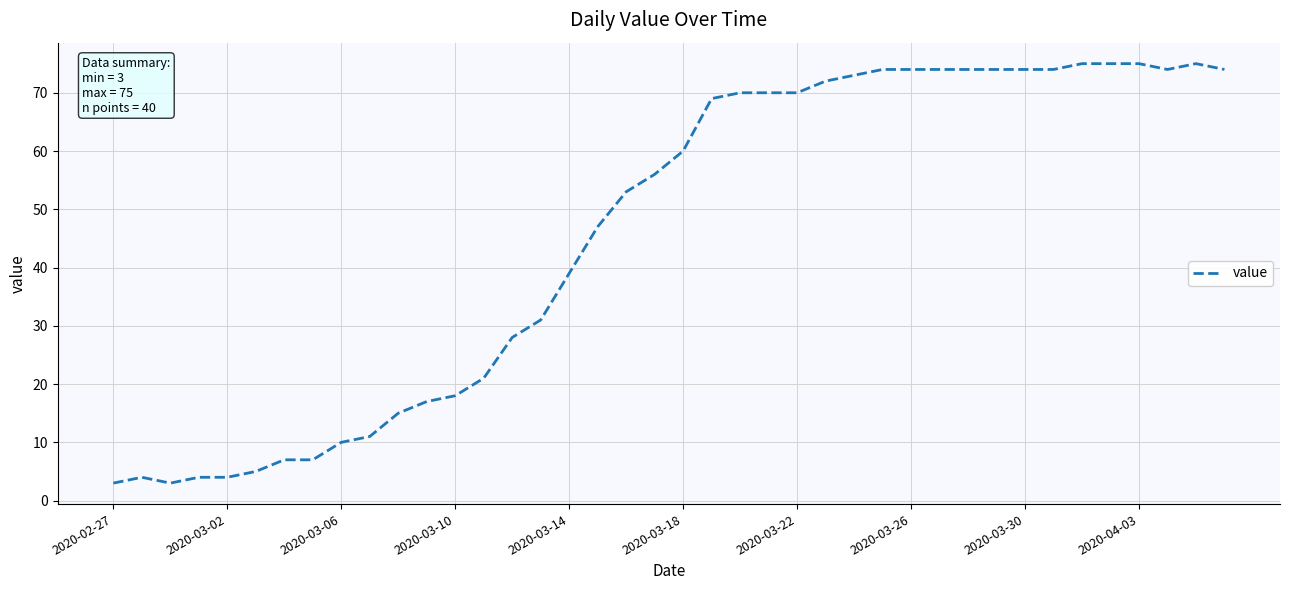

What is the smallest value displayed?

3